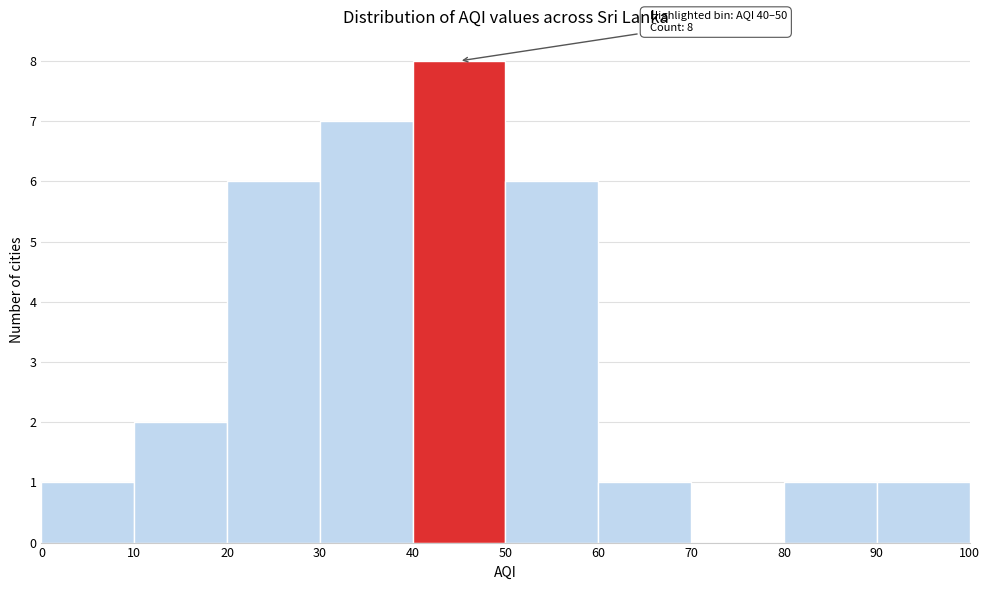

Over which range of the x-axis is the bar tallest?

40 to 50